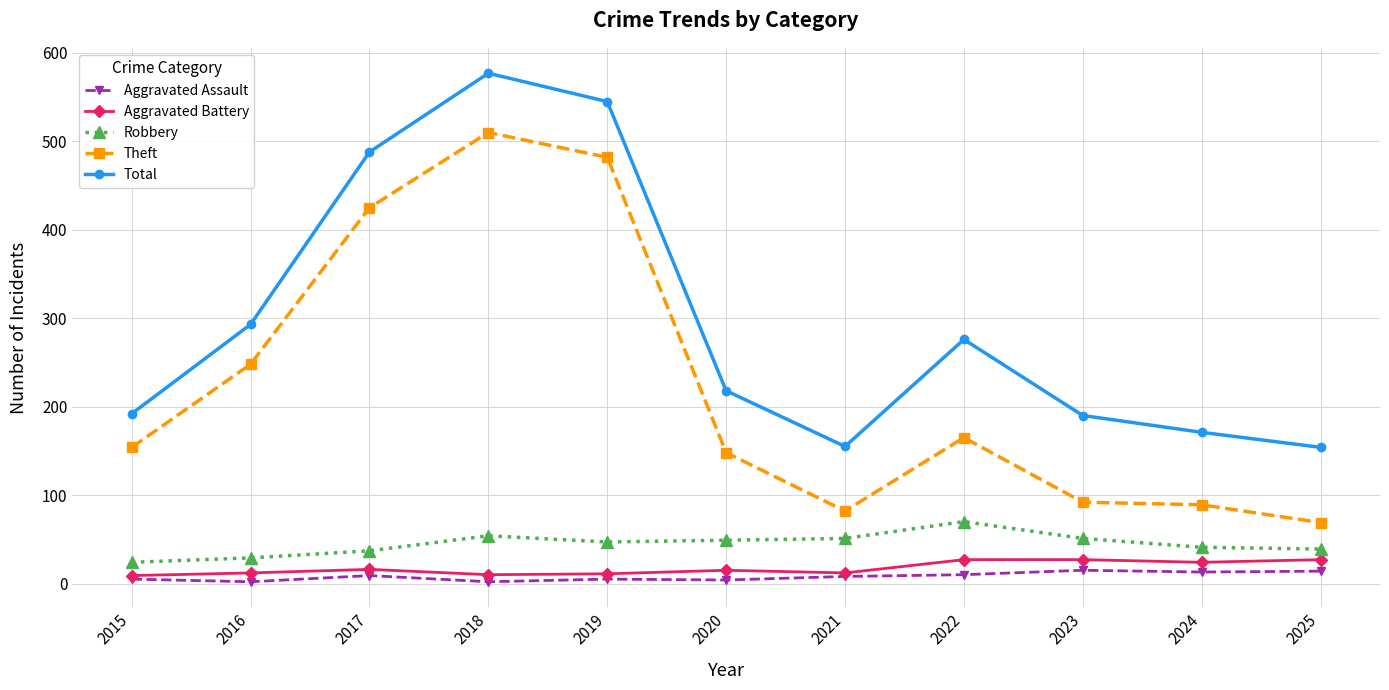

What is the difference between the maximum and second lowest values in the Total series?

422